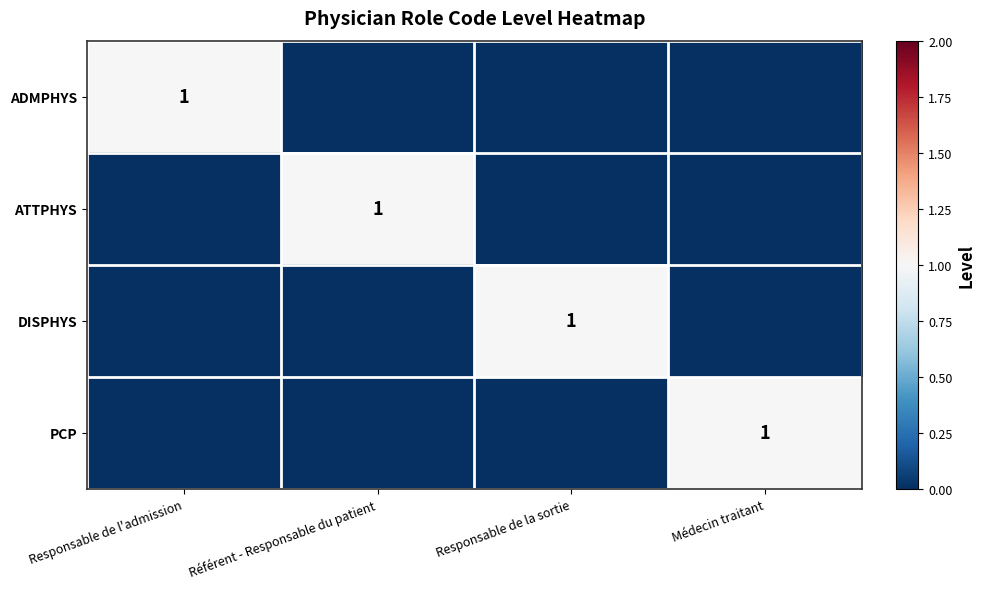

What is the greatest value displayed?

1